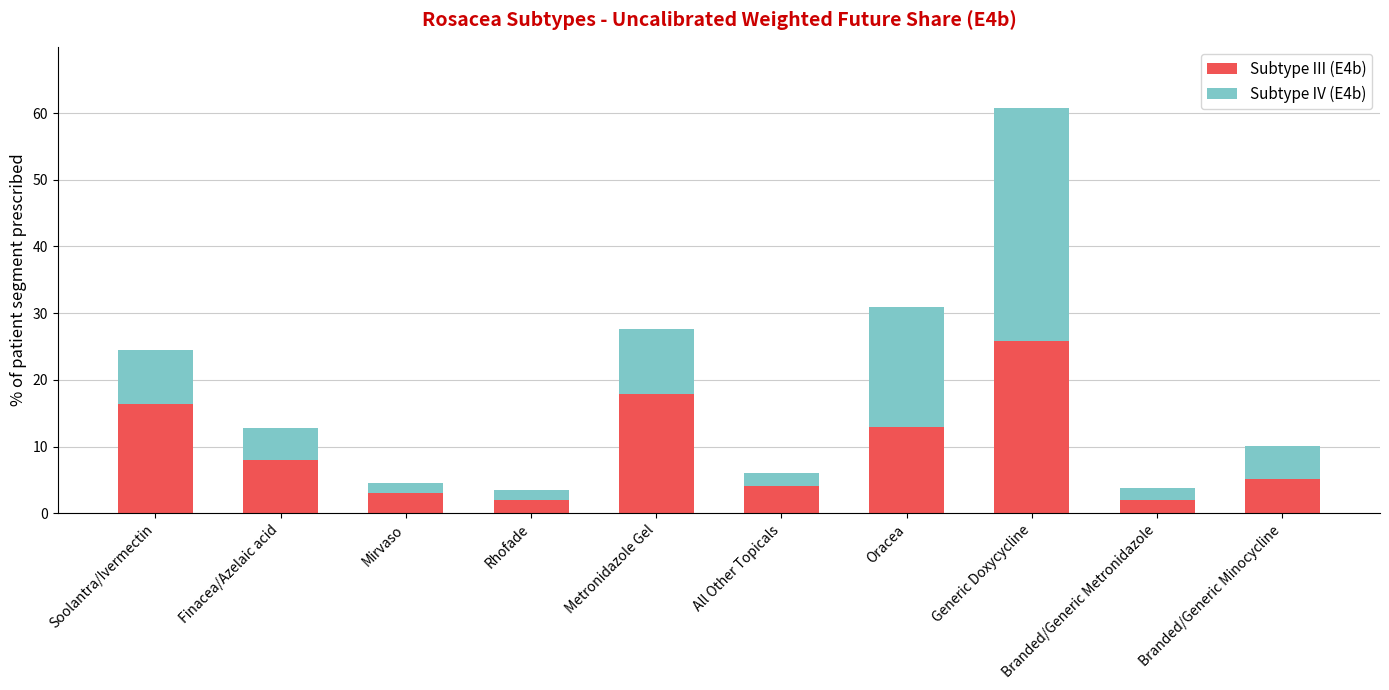

What is the sum of all Subtype III (E4b) values?

97.3